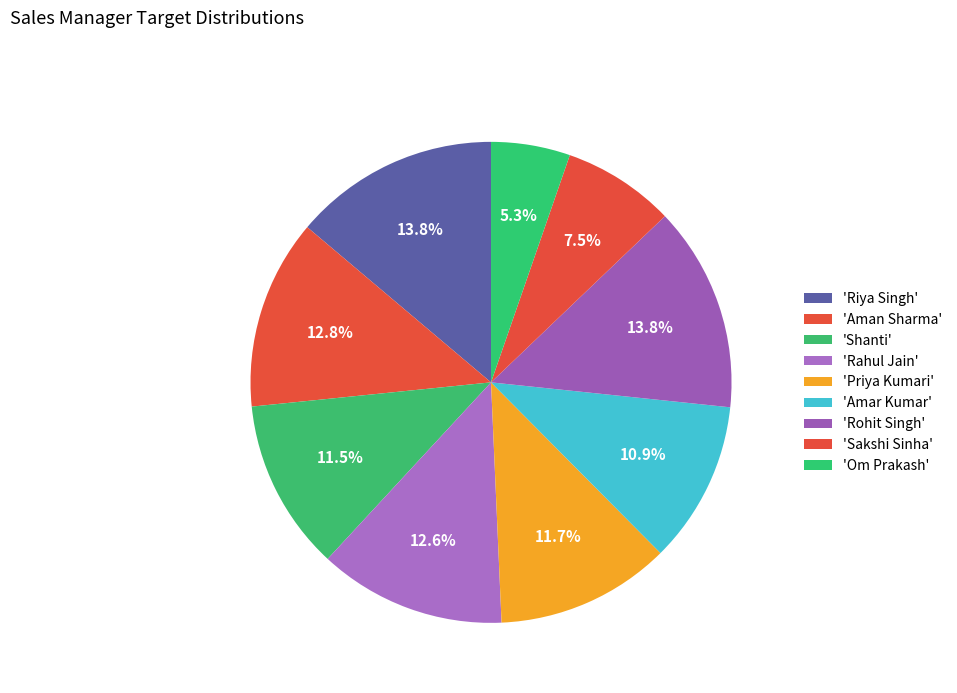

Count the number of slices in the pie.

9